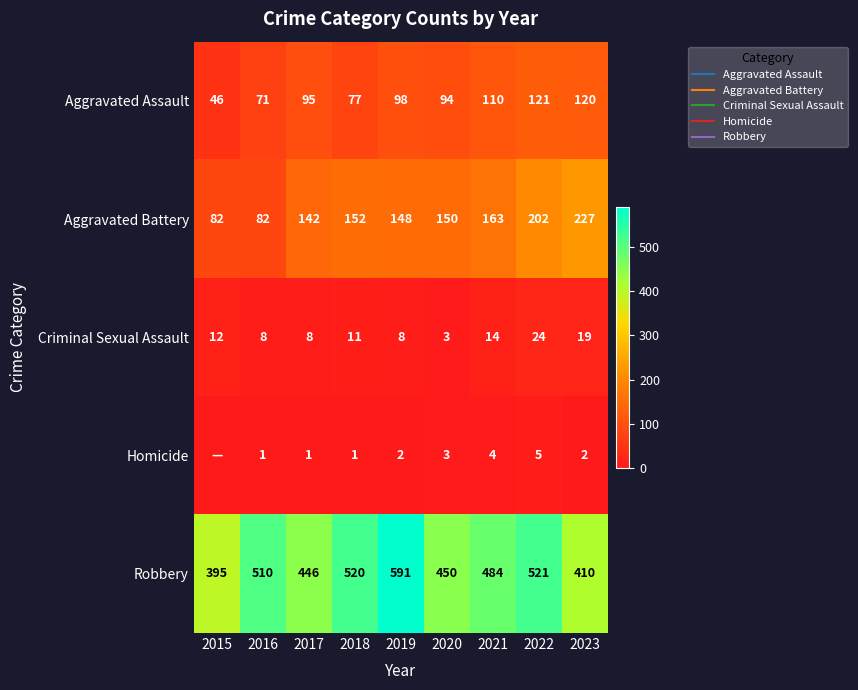

Between 2019 and 2023, which series saw the biggest shift?

Robbery